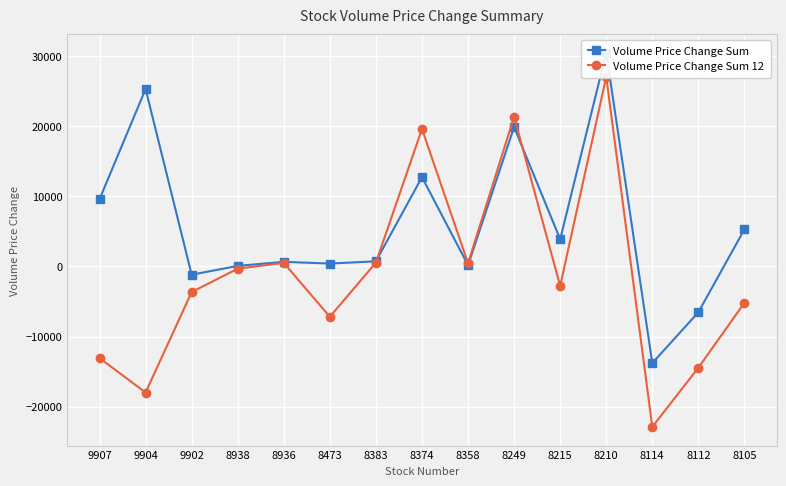

True or false: Volume Price Change Sum has a value of 631.1 at 8473.

False